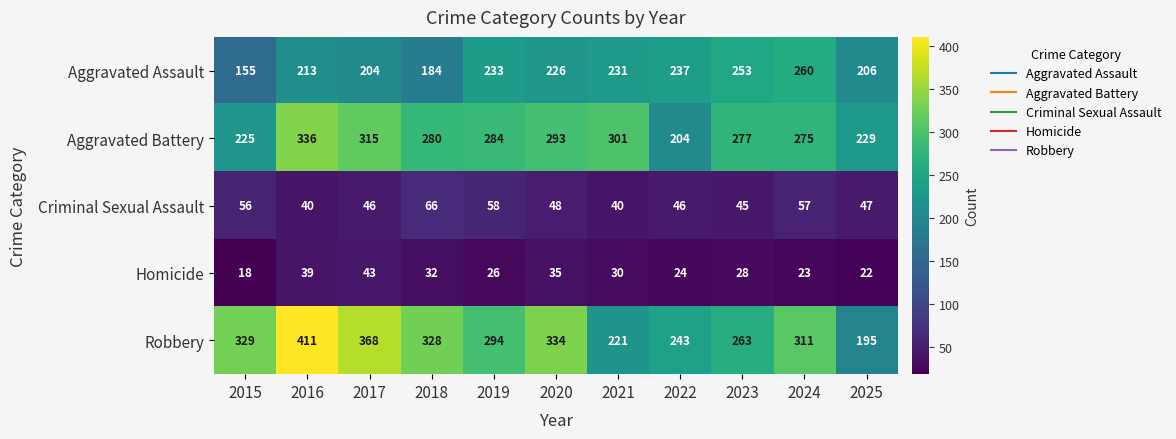

At which category is the sum across all series the highest?

2016